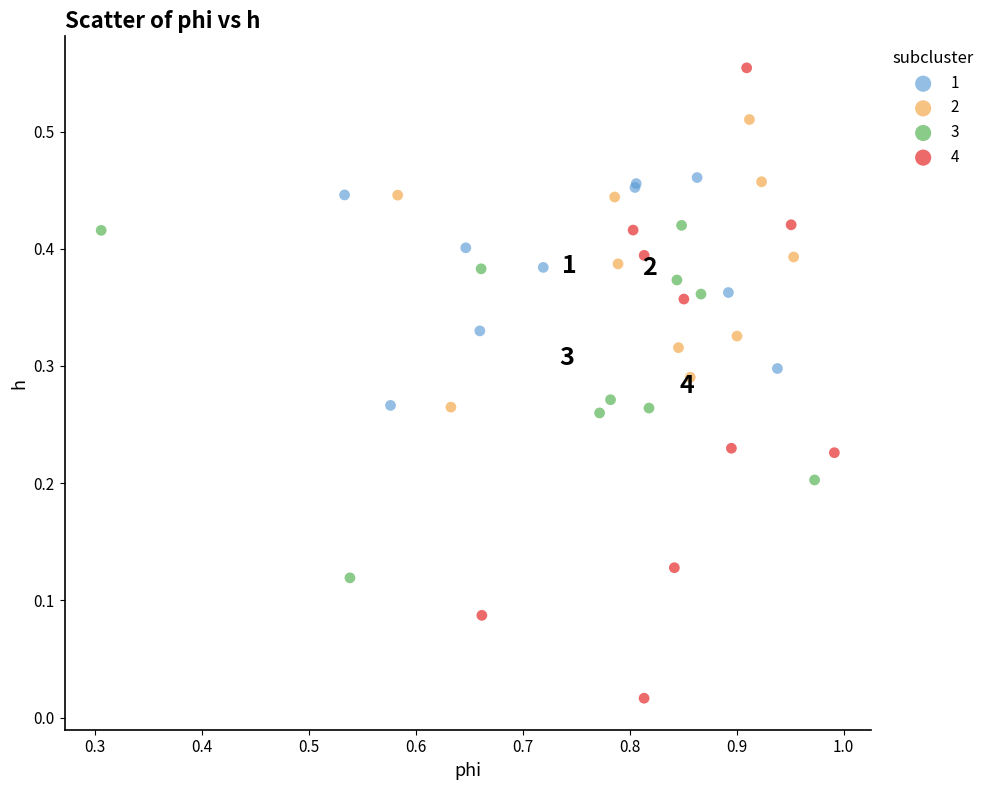

Which series reaches the maximum Y coordinate?

4